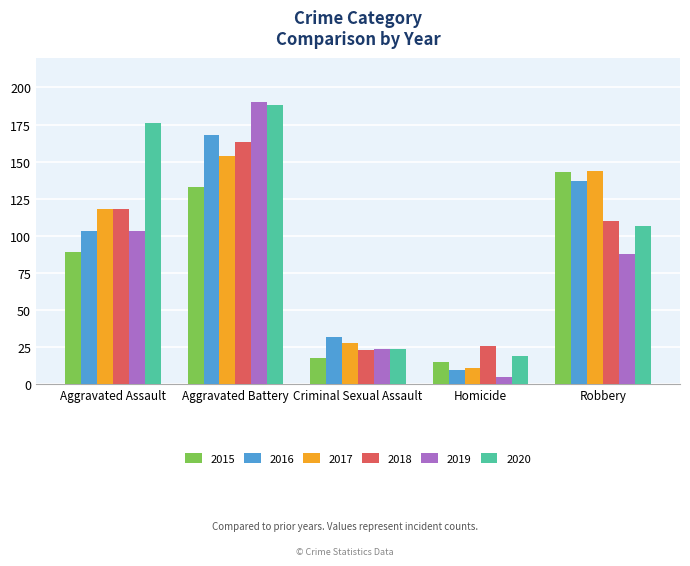

Which series has the widest spread of values?

2019